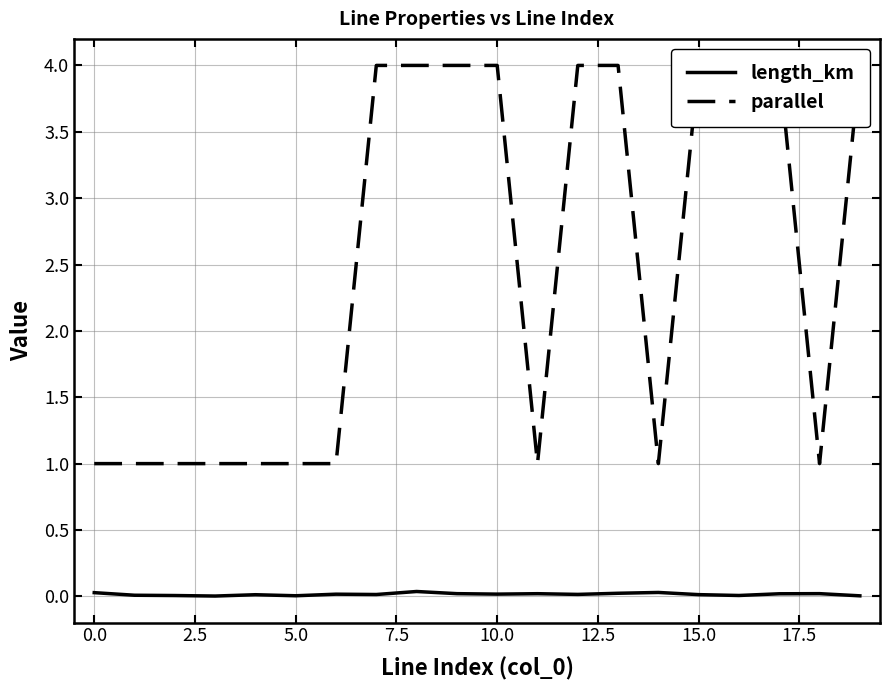

The length_km series shows 0.0 at 19. True or false?

True